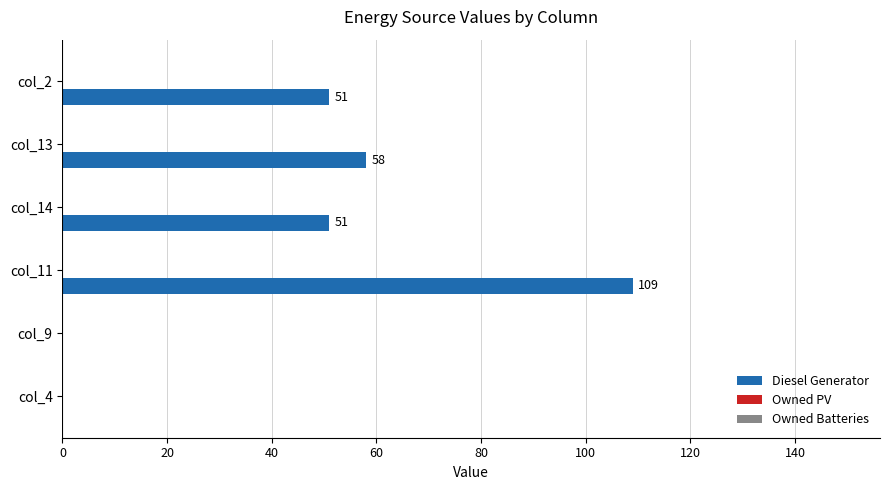

How many series are shown in this chart?

1